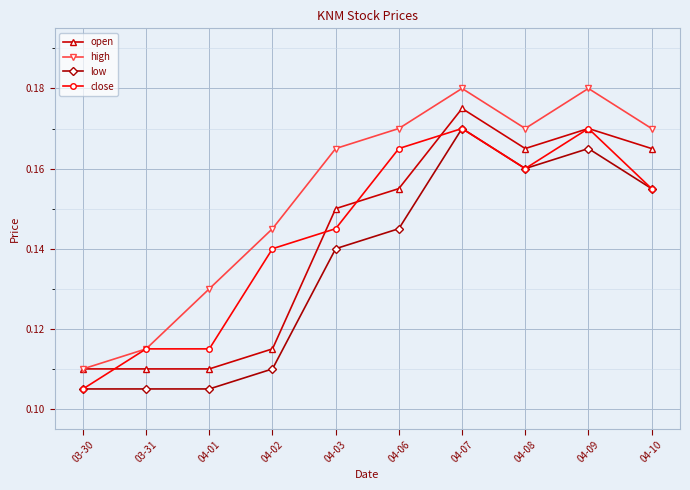

Which series changed the most between 04-01 and 04-03?

open